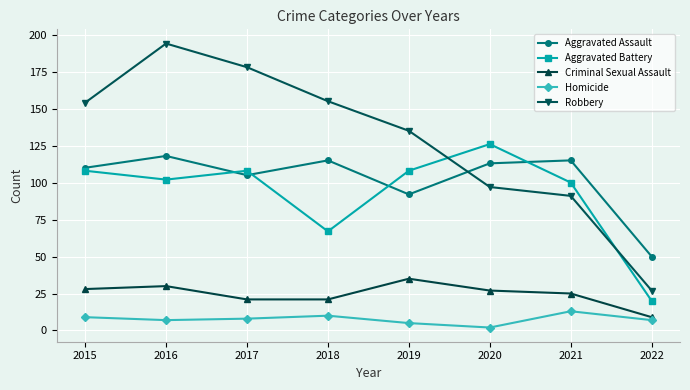

At which category is the sum across all series the highest?

2016